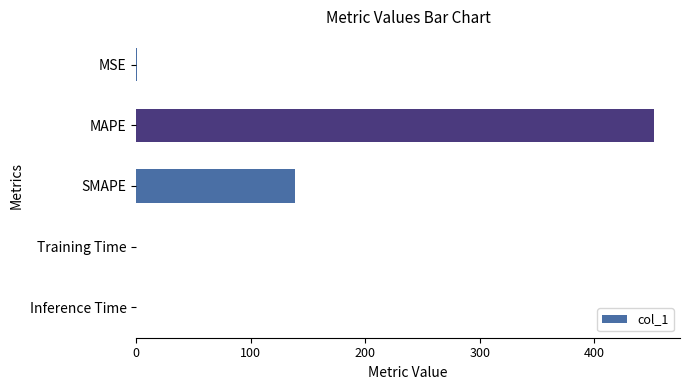

What is the sum of all values?

591.3